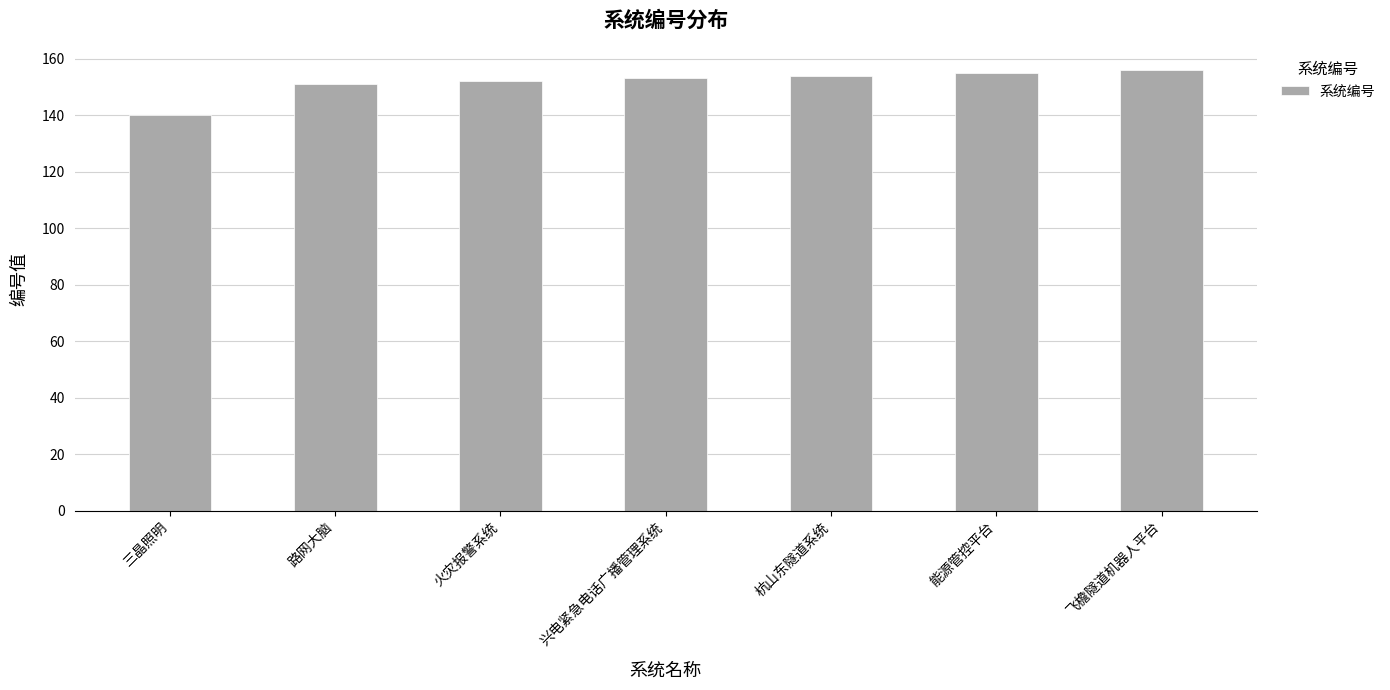

Are the bars grouped side by side (vs. stacked)?

No